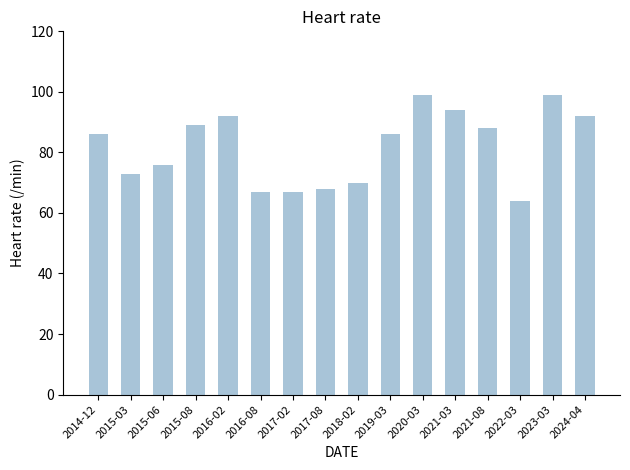

The chart shows a value of 156.4 at 2016-02. True or false?

False